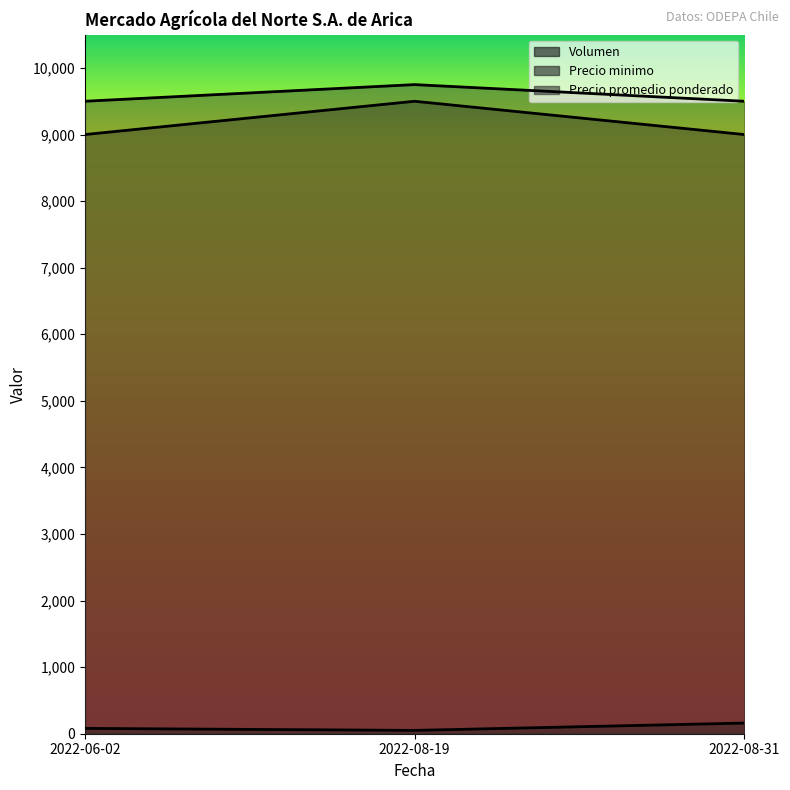

What value does the Precio minimo series have at 2022-08-19?

9500